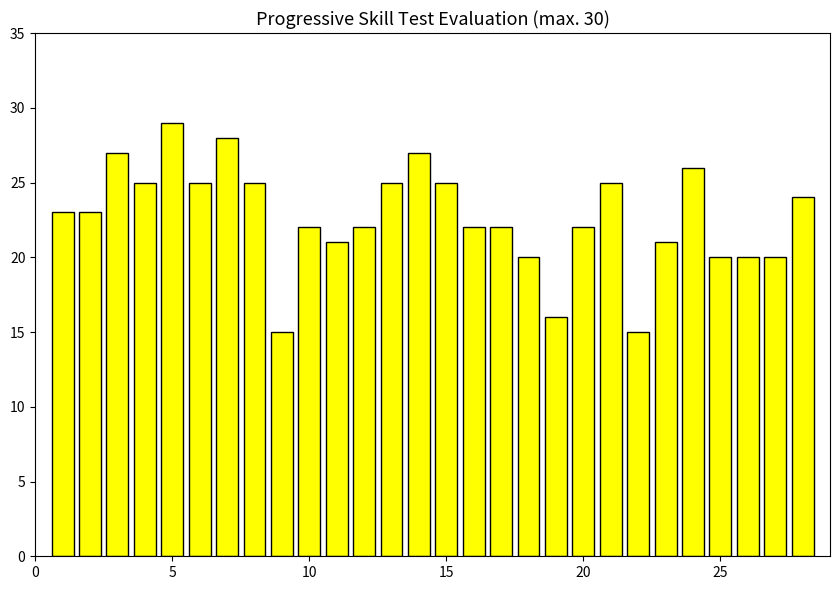

What is the maximum value shown in the chart?

29